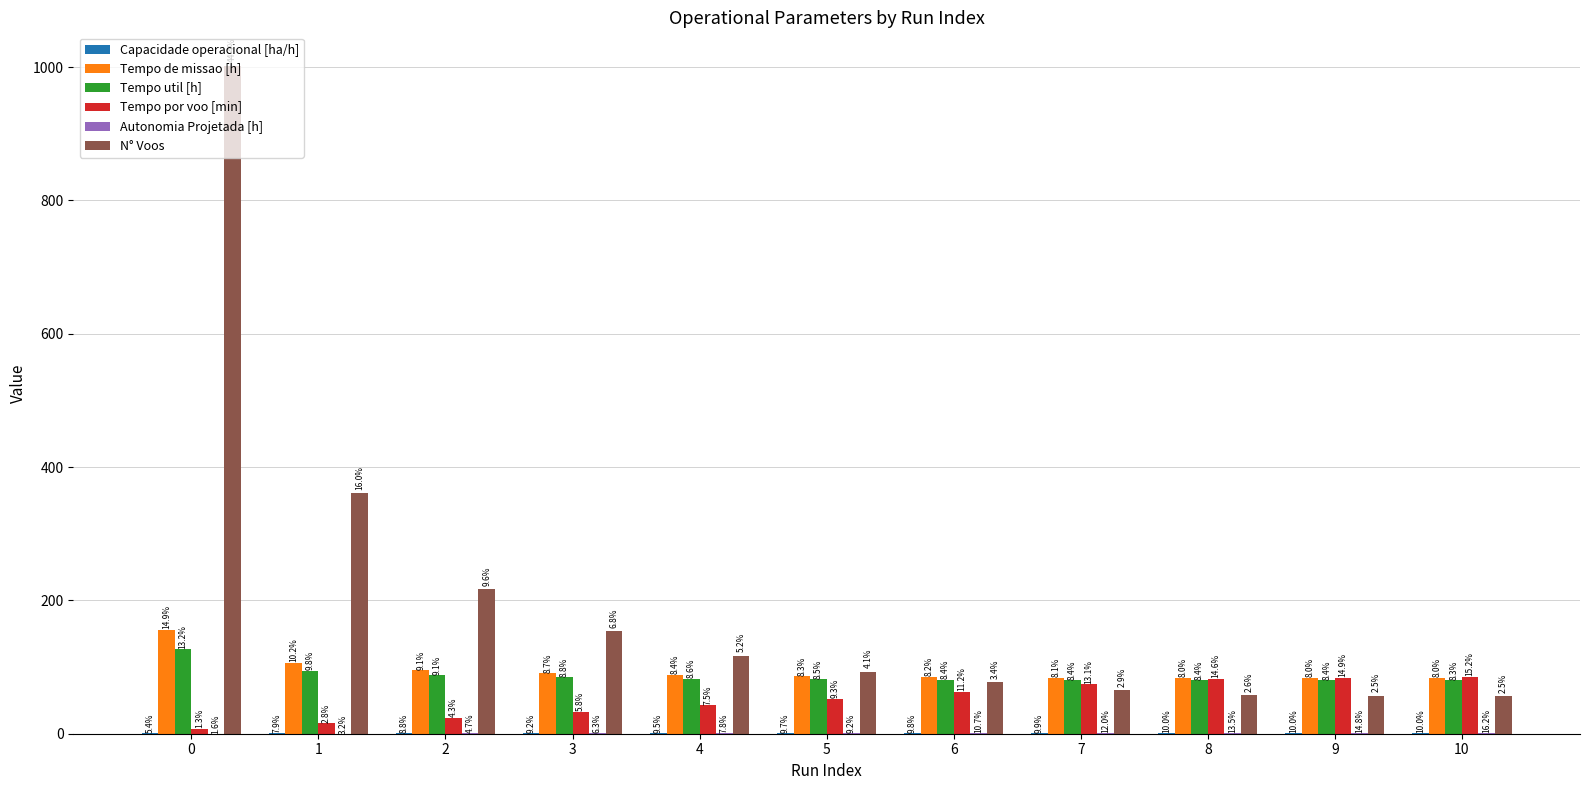

Reading left to right, list all the values displayed in this chart.

Capacidade operacional [ha/h]: 0.6	0.9	1.0	1.1	1.1	1.2	1.2	1.2	1.2	1.2	1.2
Tempo de missao [h]: 155.8	106.2	95.5	90.8	88.1	86.3	85.2	84.3	83.8	83.8	83.7
Tempo util [h]: 126.4	94.2	87.4	84.5	82.8	81.6	80.9	80.3	80.0	80.0	80.0
Tempo por voo [min]: 7.6	15.7	24.2	32.9	42.4	52.7	63.0	74.2	82.8	84.2	85.7
Autonomia Projetada [h]: 0.1	0.3	0.4	0.5	0.6	0.8	0.9	1.0	1.1	1.2	1.3
N° Voos: 1002.0	361.0	217.0	154.0	117.0	93.0	77.0	65.0	58.0	57.0	56.0